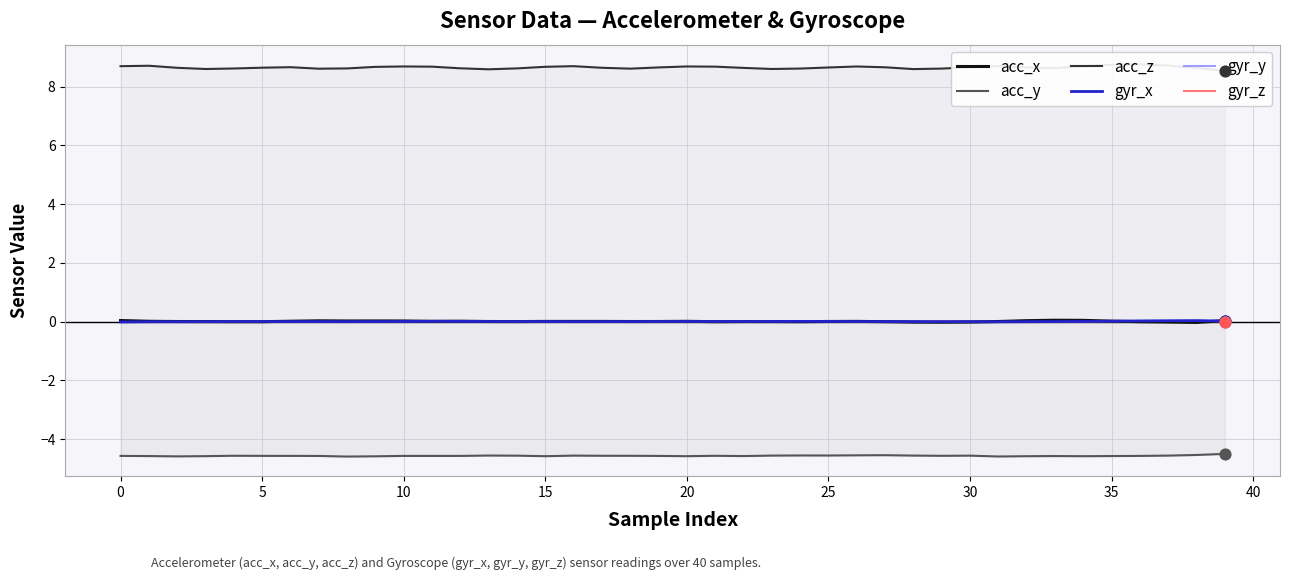

At which category is the sum across all series the highest?

36